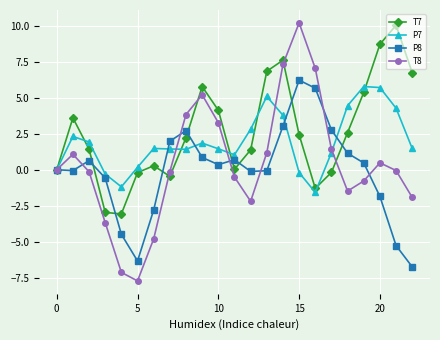

Rank the series by their average value, from highest to lowest.

T7, P7, T8, P8